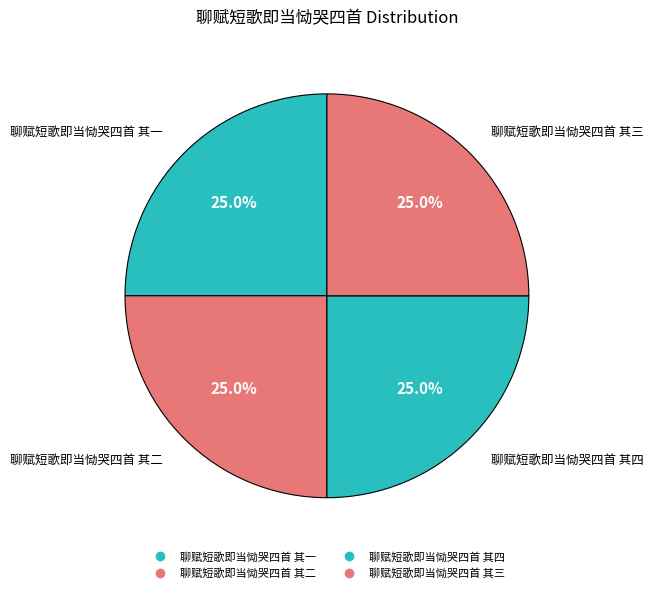

Count the number of slices in the pie.

4